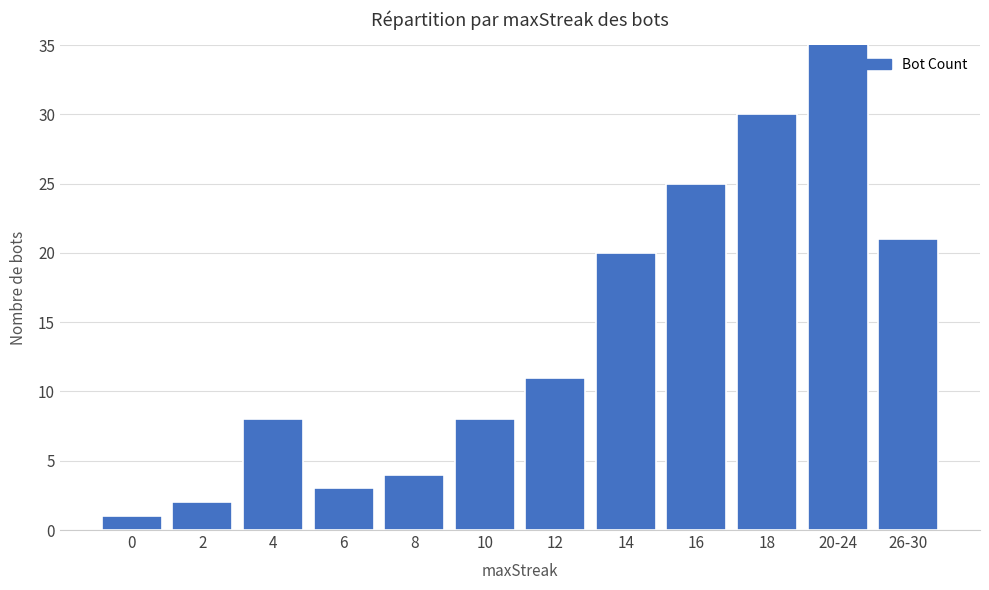

Rank the categories by value from lowest to highest.

0, 2, 6, 8, 4, 10, 12, 14, 26-30, 16, 18, 20-24